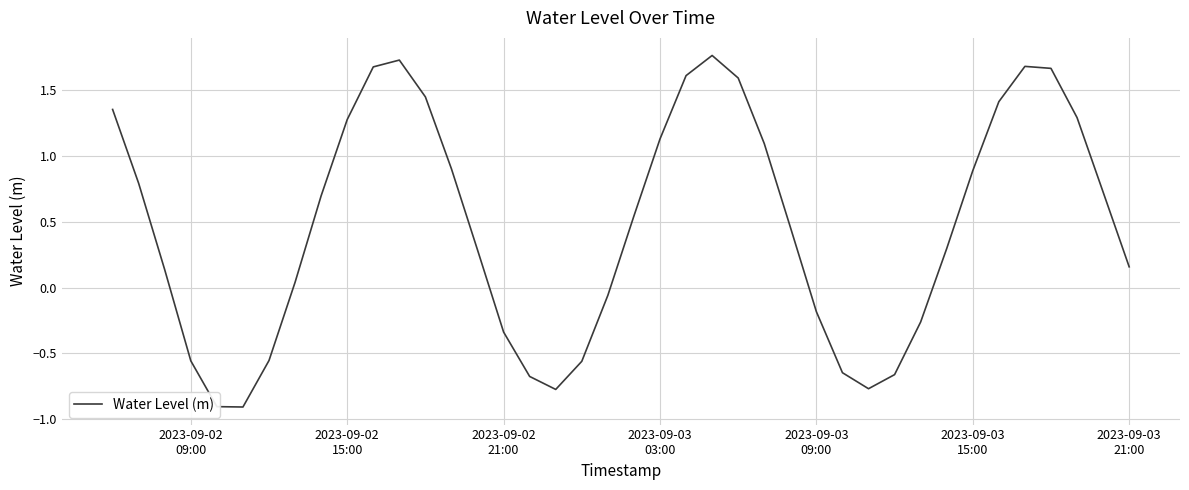

What is the smallest value displayed?

-0.9